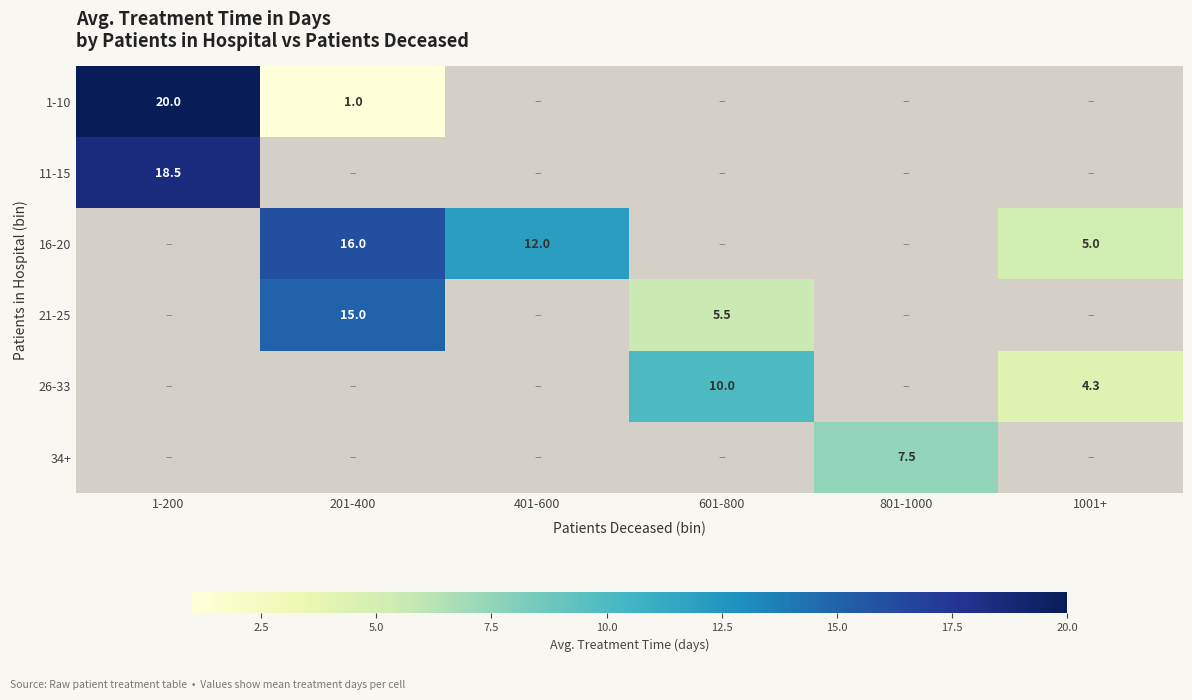

Is it true that 26-33 equals 10.0 at 601-800?

True